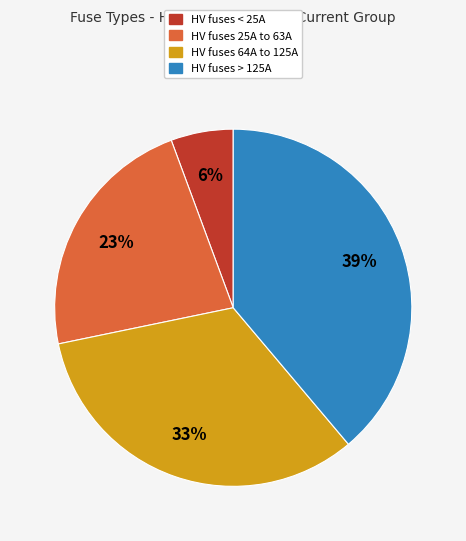

Does any single category account for the majority?

No